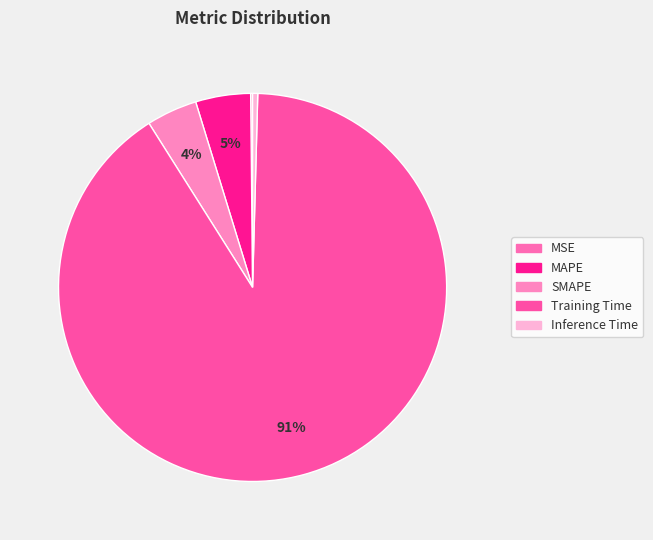

How many segments does this pie chart have?

5